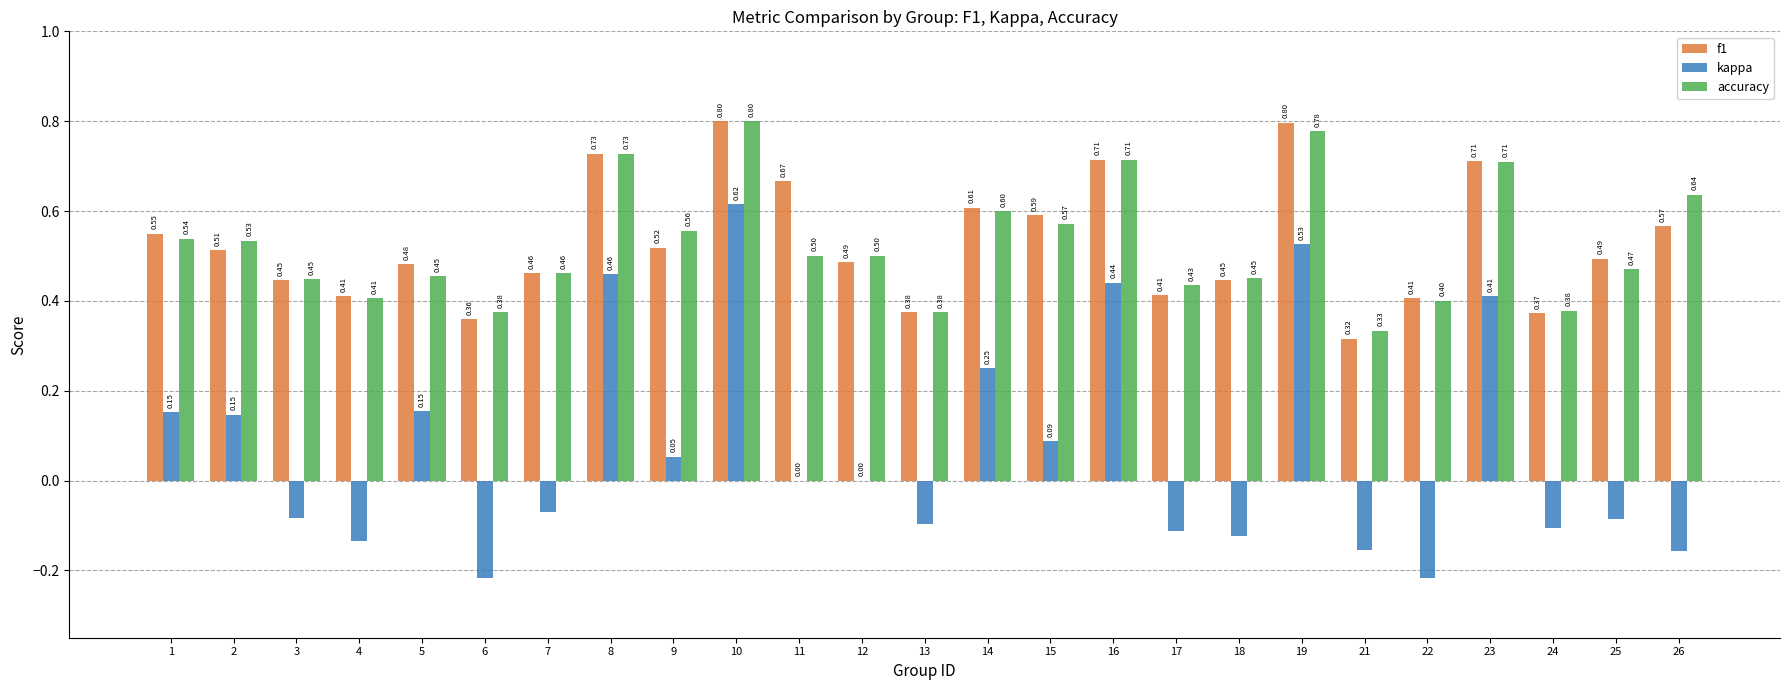

What is the sum of the accuracy values at 15 and 22?

1.0